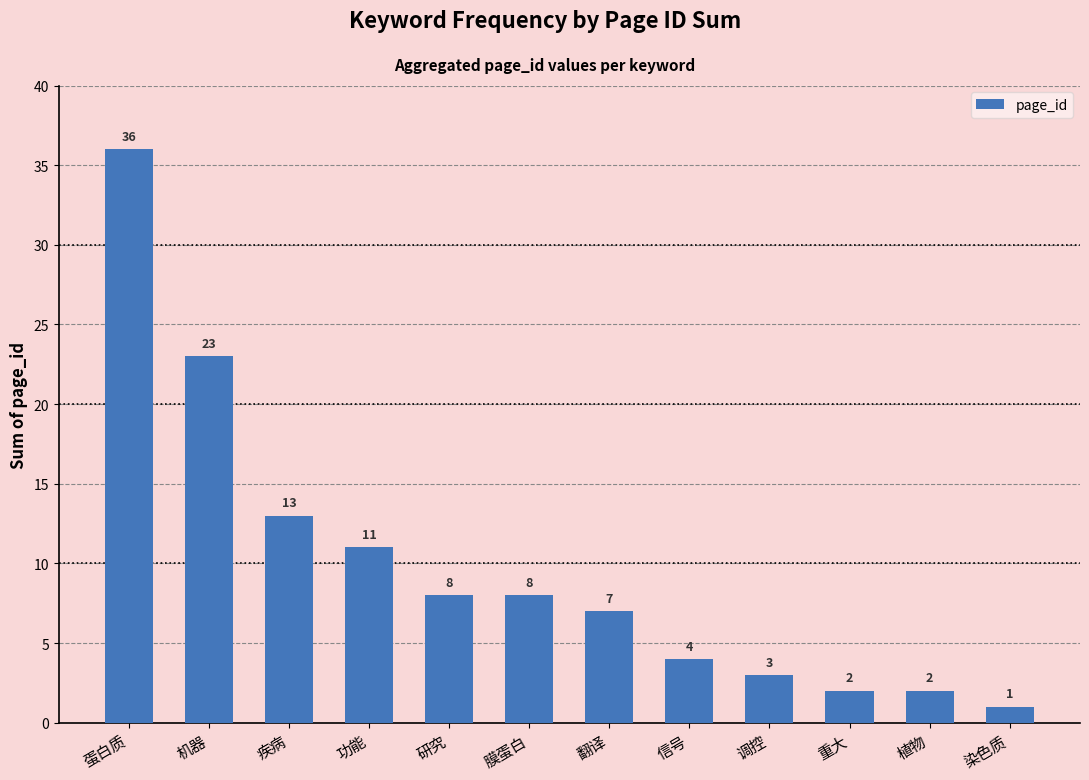

Which label corresponds to the largest value in the chart?

蛋白质